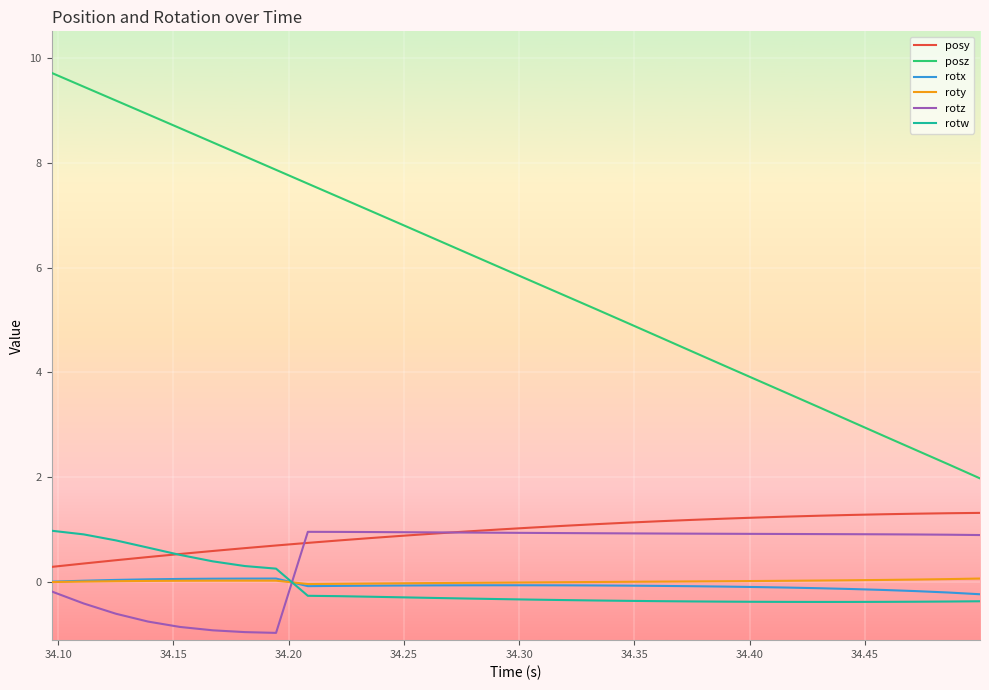

What is the minimum value shown in the chart?

-1.0